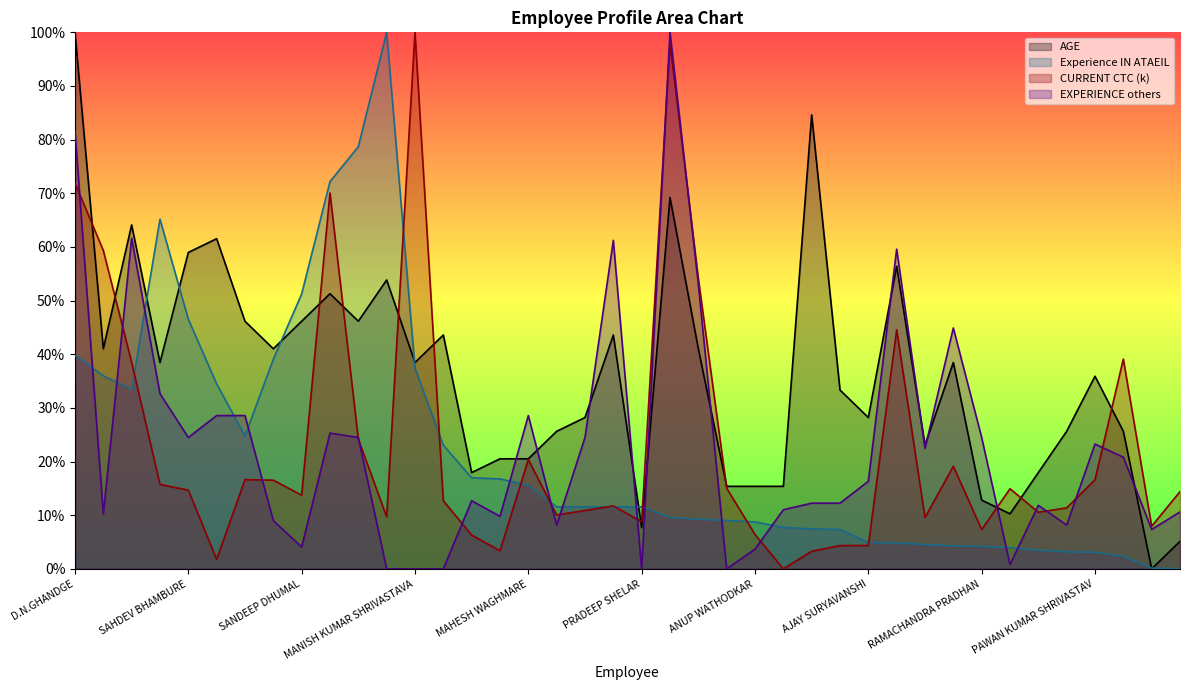

What is the sum of the AGE values at SUHANI KUMARI and RAHUL BHOSALE?

94.9